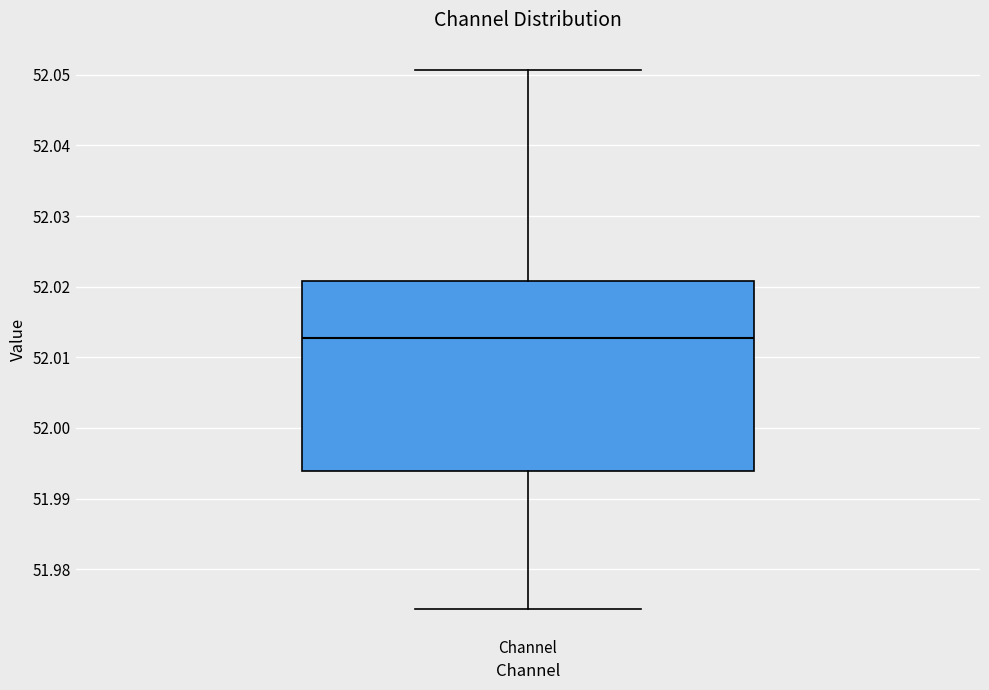

Where does the upper whisker of the box for Channel end on the y-axis? The values are not printed on the chart, so give them approximately, as read against the axis.

52.051